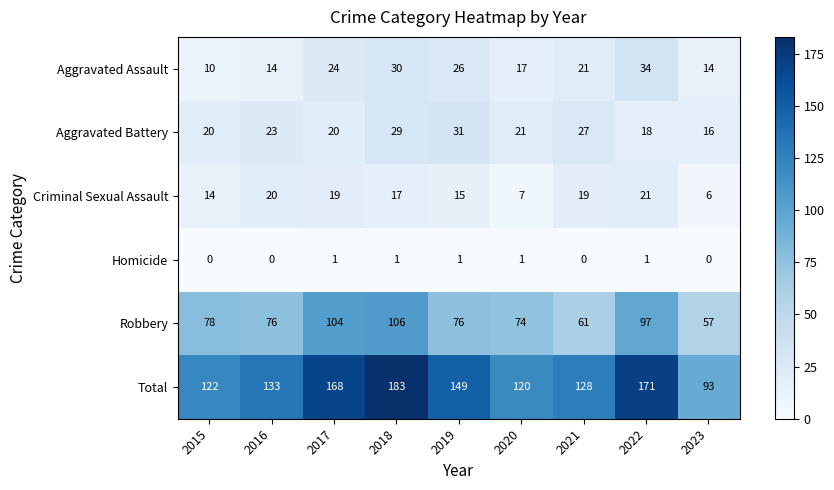

At how many categories does at least one series exceed 3?

9